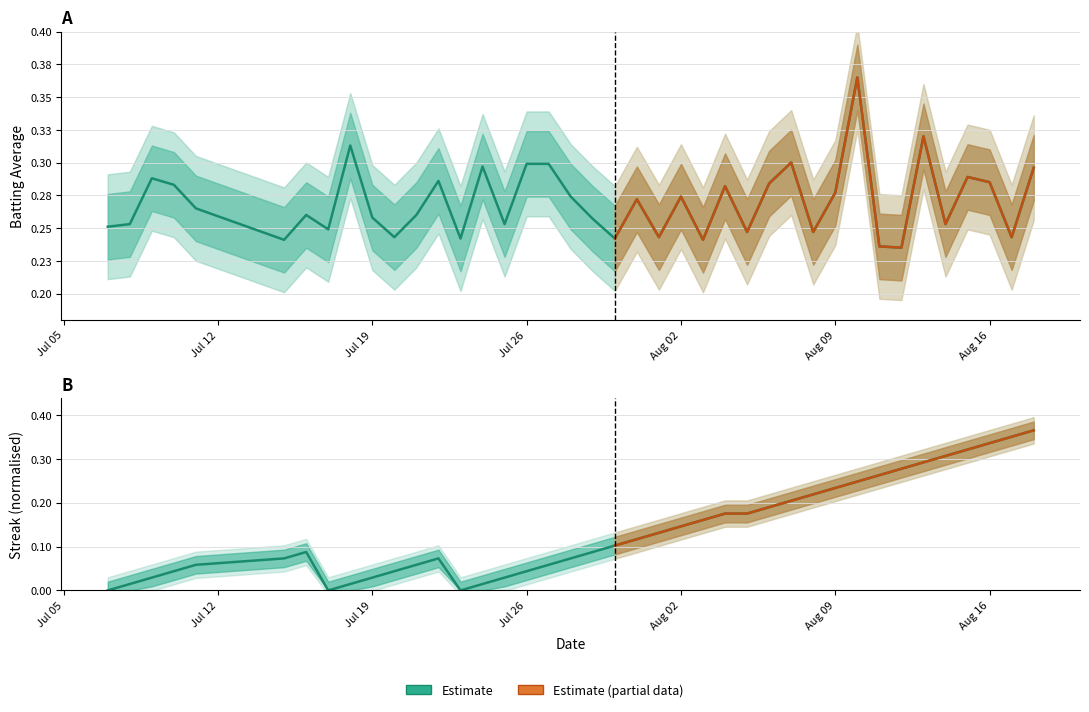

Rank the series by their average value, from highest to lowest.

batting_avg, streak